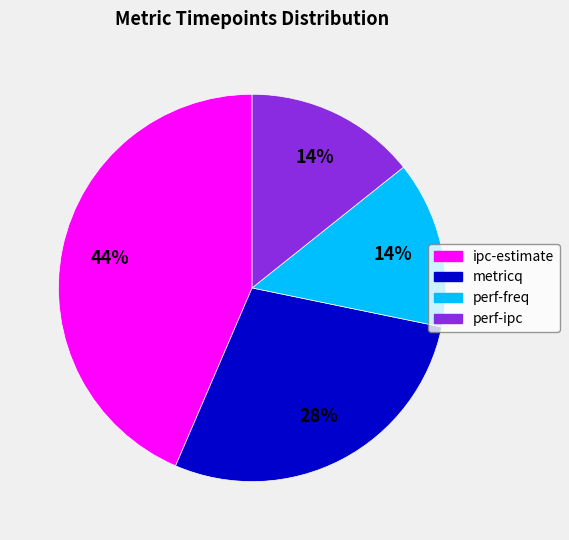

True or false: perf-ipc accounts for 28% of the total.

False